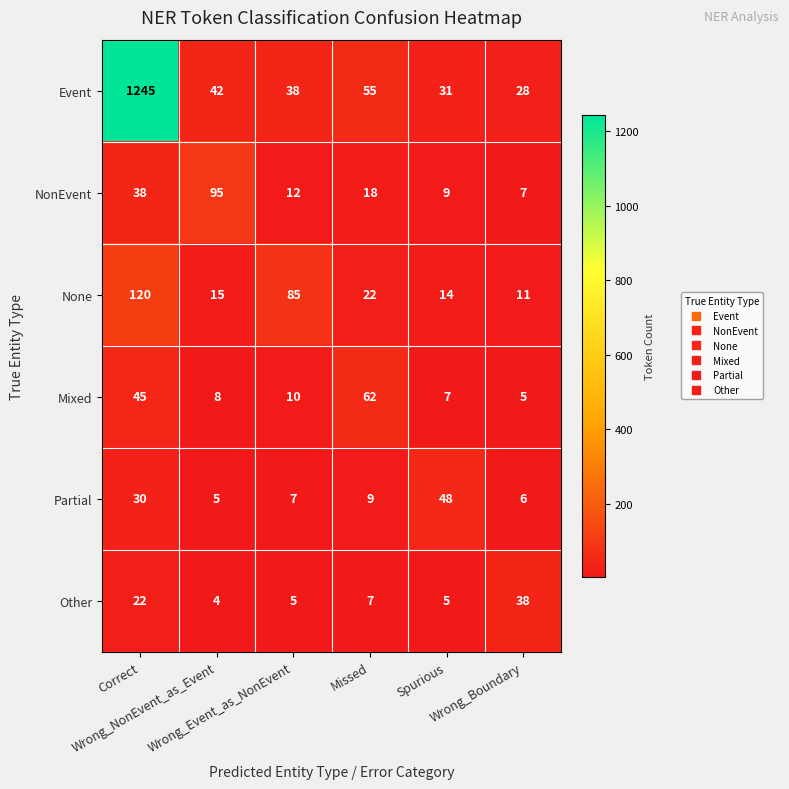

Which series has the largest range (max minus min)?

Event